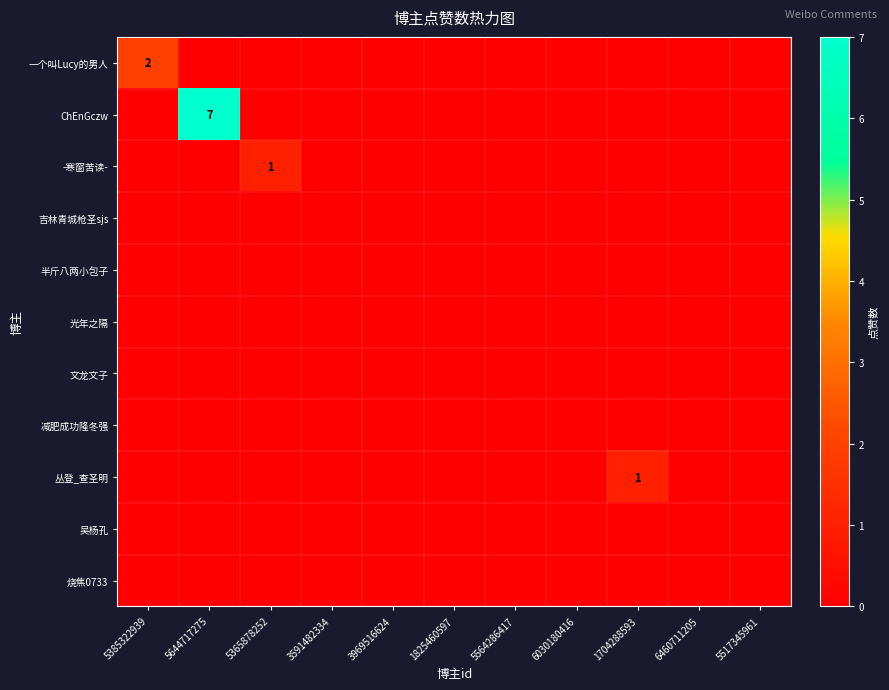

Which series has the largest total across all categories?

ChEnGczw